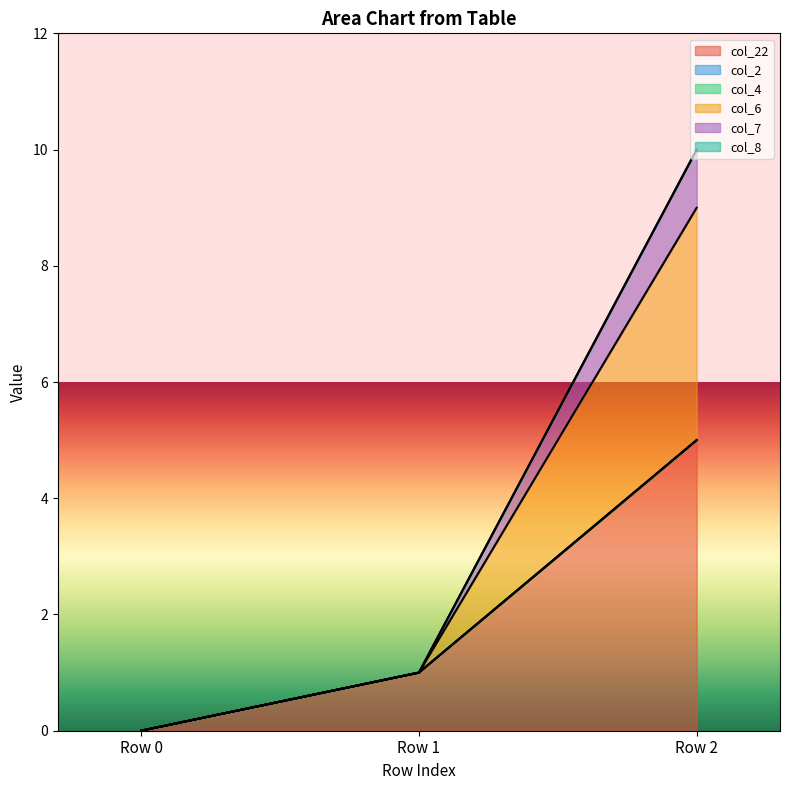

How many values in the col_7 series are below 1?

1